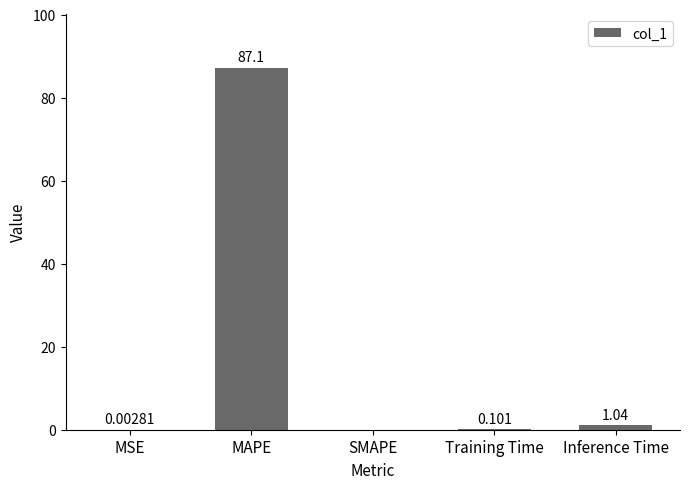

At which category does the chart reach its peak across all series?

MAPE